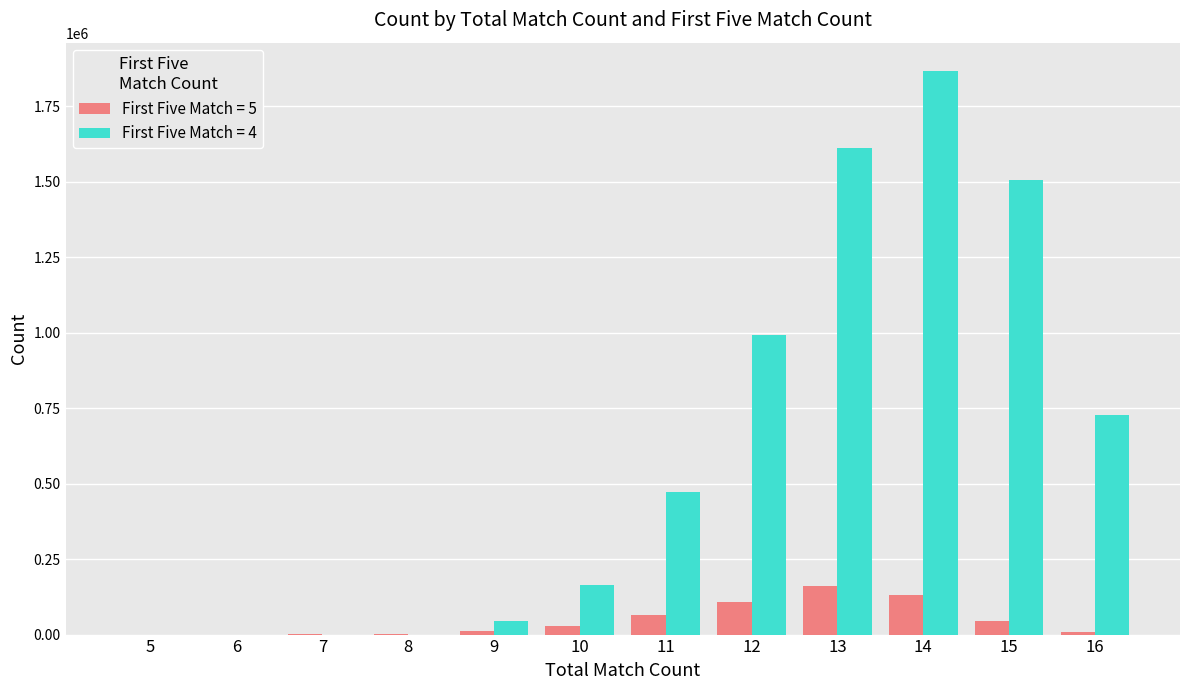

Is the value of First Five Match = 5 at 10 greater than the value of First Five Match = 4 at 13?

No